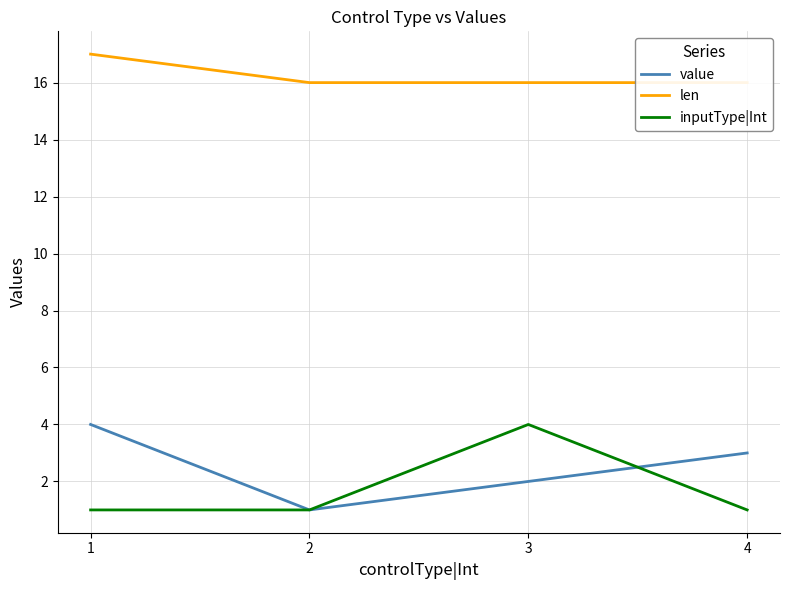

How many data points in value are less than 3?

2